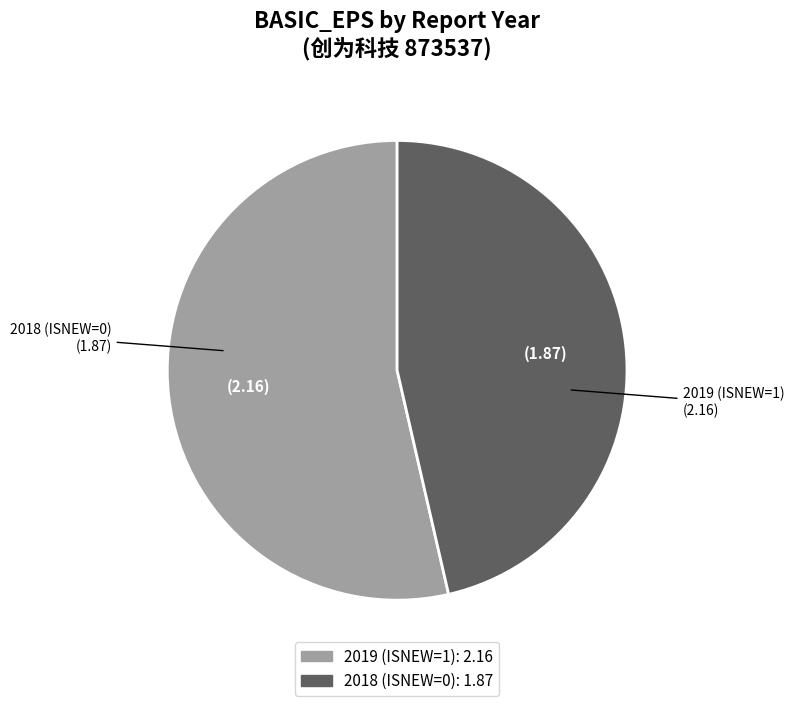

The 2019 (ISNEW=1) slice represents 54% of the pie. True or false?

True